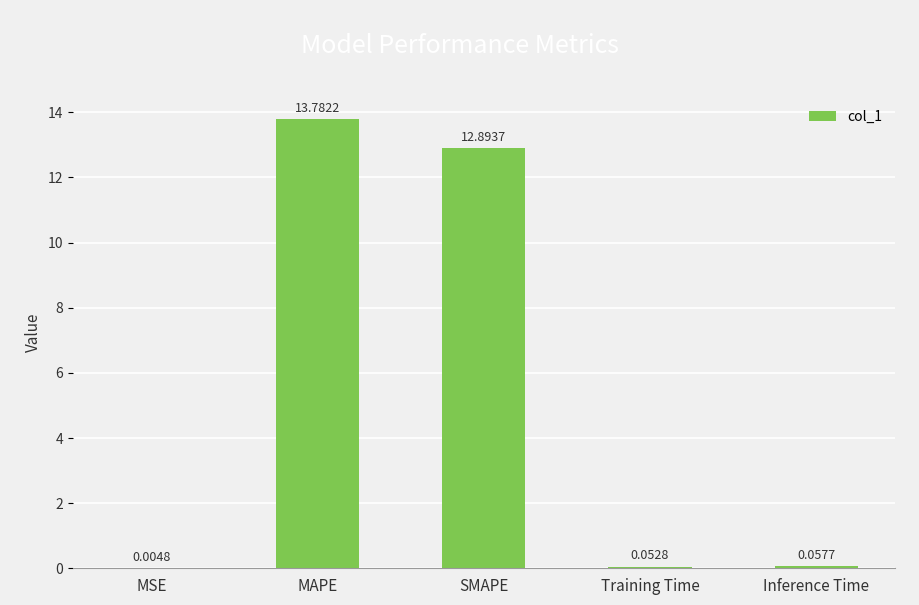

What is the change in value from MSE to SMAPE?

+12.9